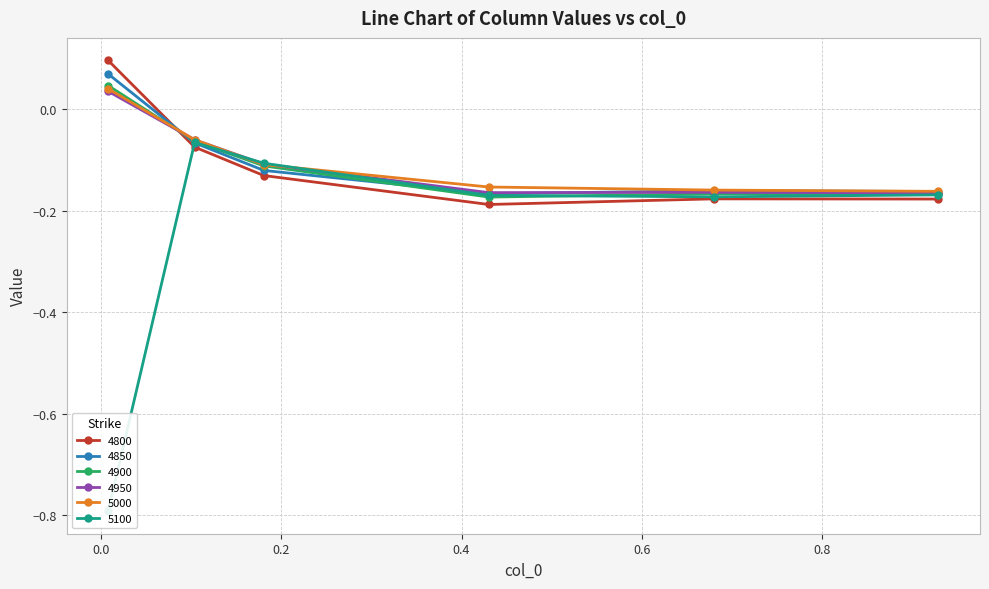

How many values in the 4850 series exceed 0?

1